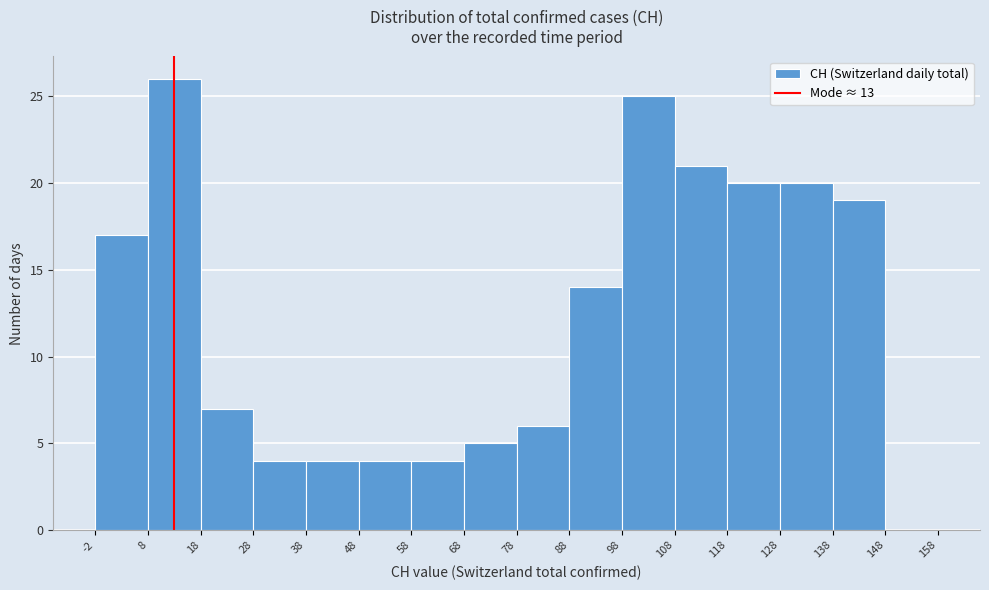

Reading left to right, list every bar in this chart as the range it spans on the x-axis followed by its height. The values are not printed on the chart, so give them approximately, as read against the axis.

-2 to 8: 17
8 to 18: 26
18 to 28: 7
28 to 38: 4
38 to 48: 4
48 to 58: 4
58 to 68: 4
68 to 78: 5
78 to 88: 6
88 to 98: 14
98 to 108: 25
108 to 118: 21
118 to 128: 20
128 to 138: 20
138 to 148: 19
148 to 158: 0